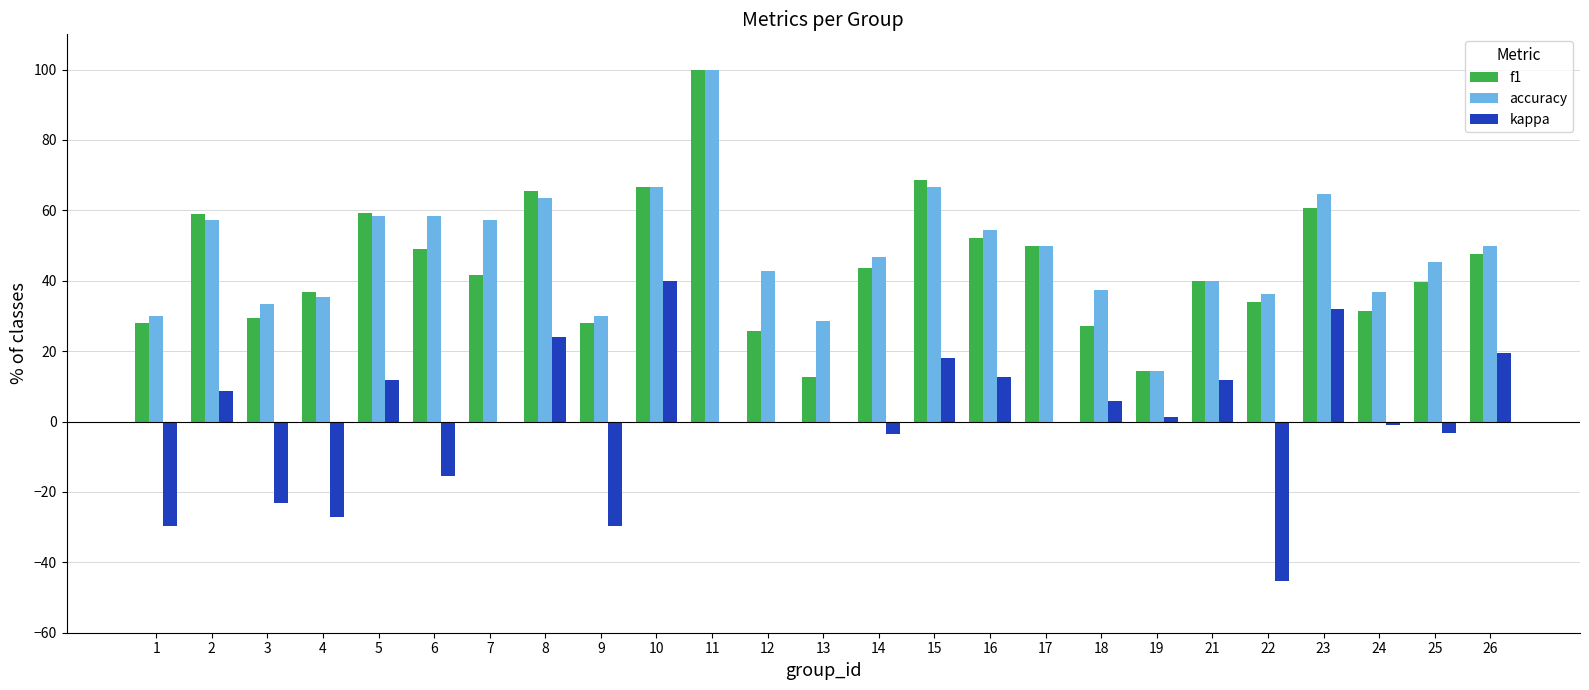

True or false: f1 has a value of 18.1 at 24.

False